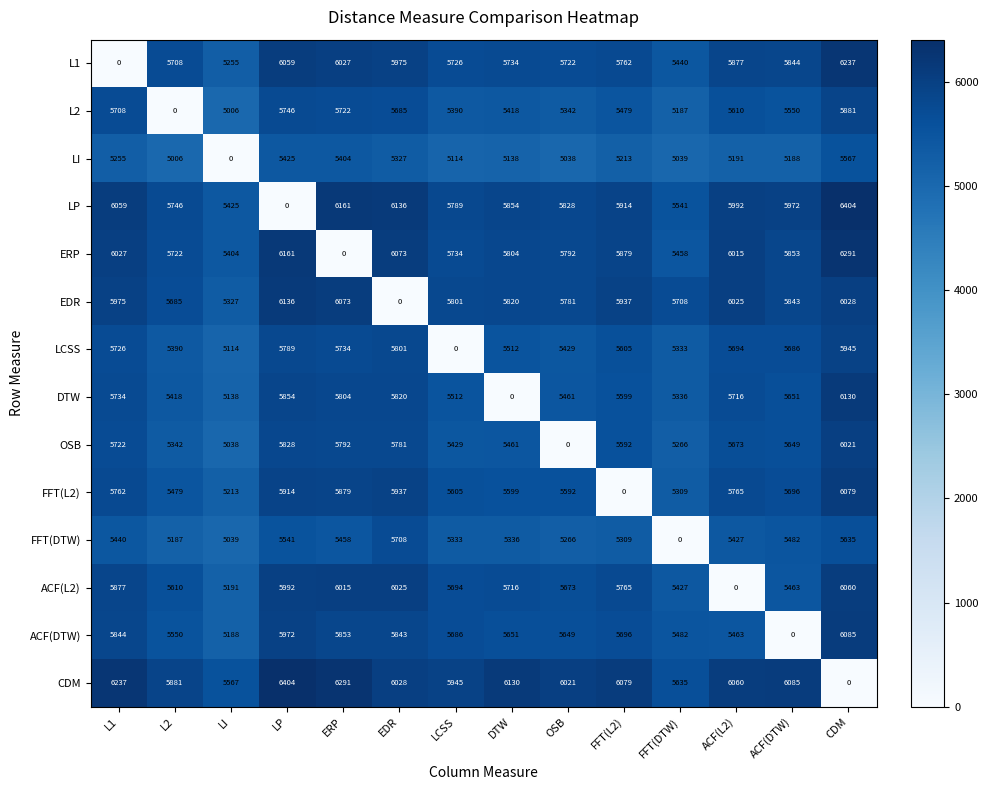

At LI, list the series in order from smallest to largest.

LI, L2, OSB, FFT(DTW), LCSS, DTW, ACF(DTW), ACF(L2), FFT(L2), L1, EDR, ERP, LP, CDM